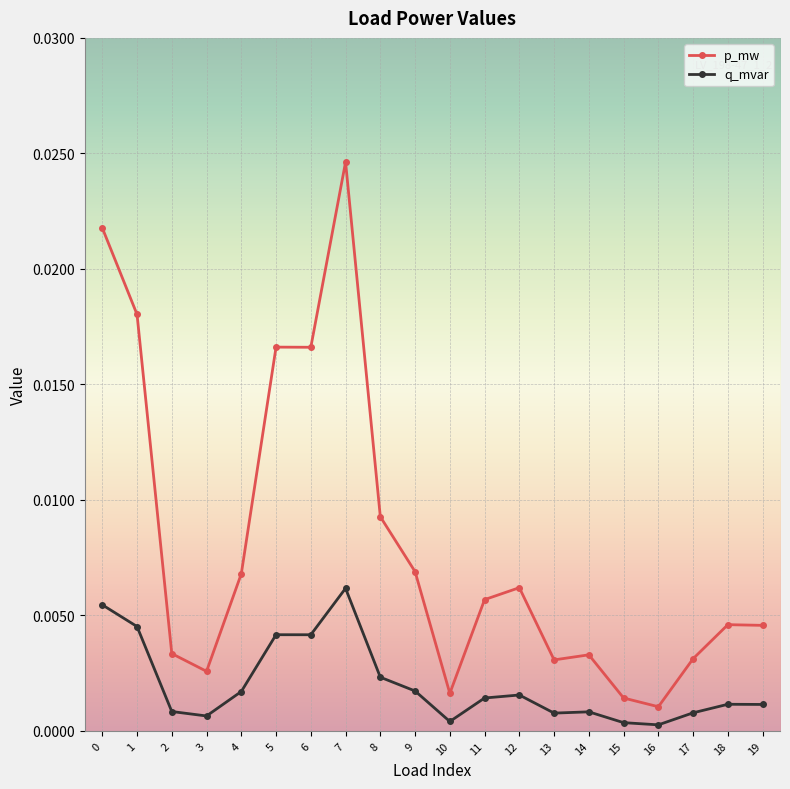

True or false: q_mvar and p_mw cross at least once.

False